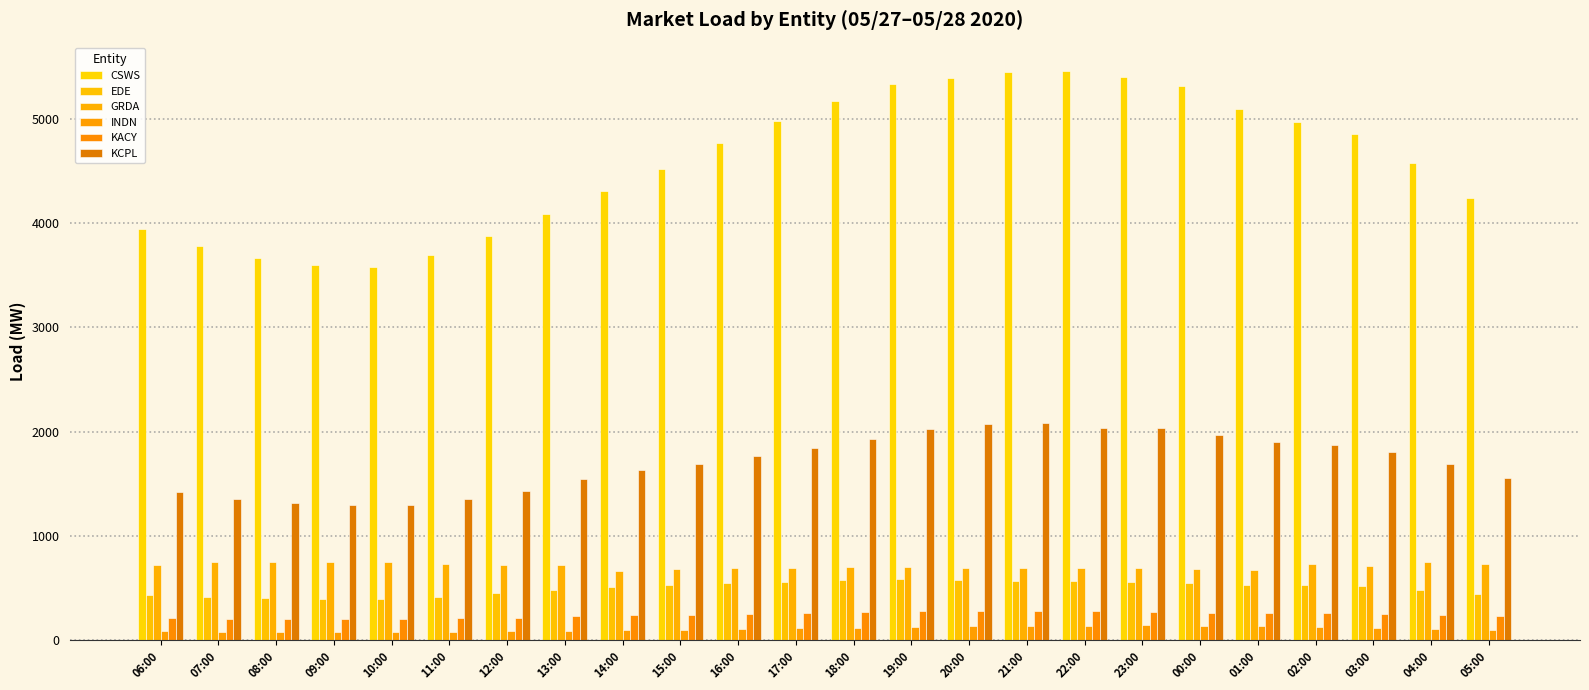

List the labels in order of KCPL value, smallest first.

09:00, 10:00, 08:00, 11:00, 07:00, 06:00, 12:00, 13:00, 05:00, 14:00, 04:00, 15:00, 16:00, 03:00, 17:00, 02:00, 01:00, 18:00, 00:00, 19:00, 23:00, 22:00, 20:00, 21:00